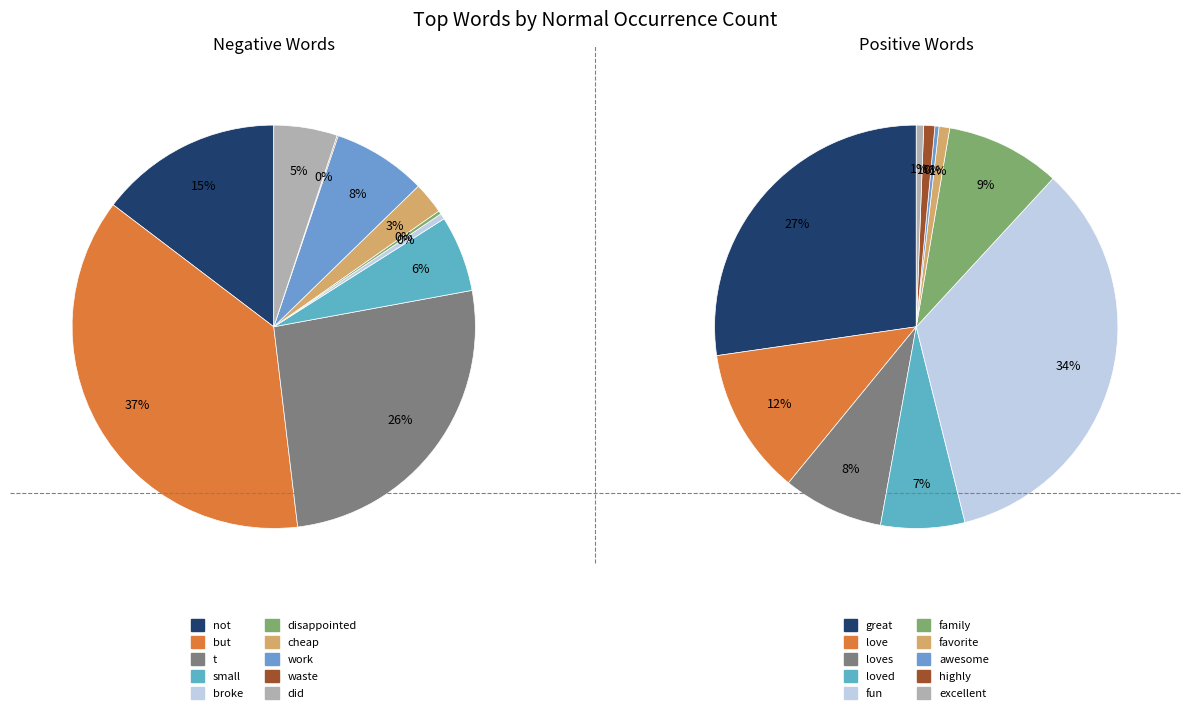

Count the number of slices in the pie.

10